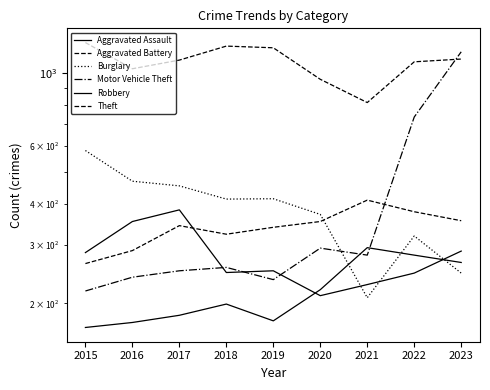

What is the spread (max minus min) of values at 2016?

853